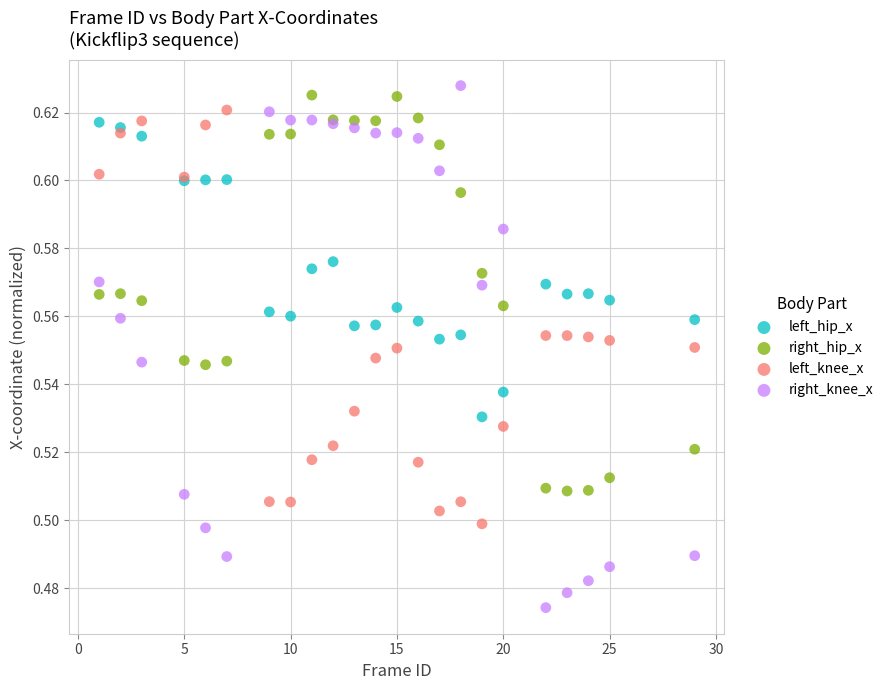

What is the X range (max minus min) for the scatter plot?

28.0